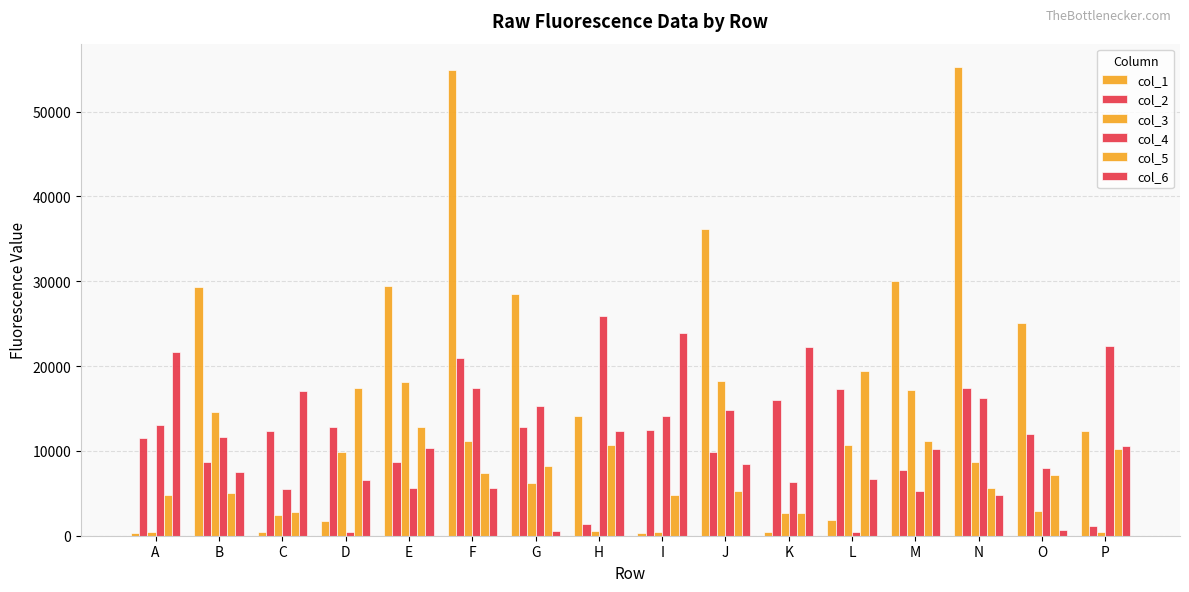

What is the lowest value of the col_4 series?

419